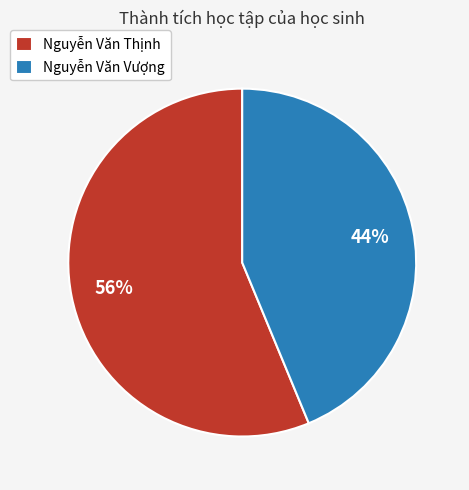

Rank the categories by value from lowest to highest.

Nguyễn Văn Vượng, Nguyễn Văn Thịnh